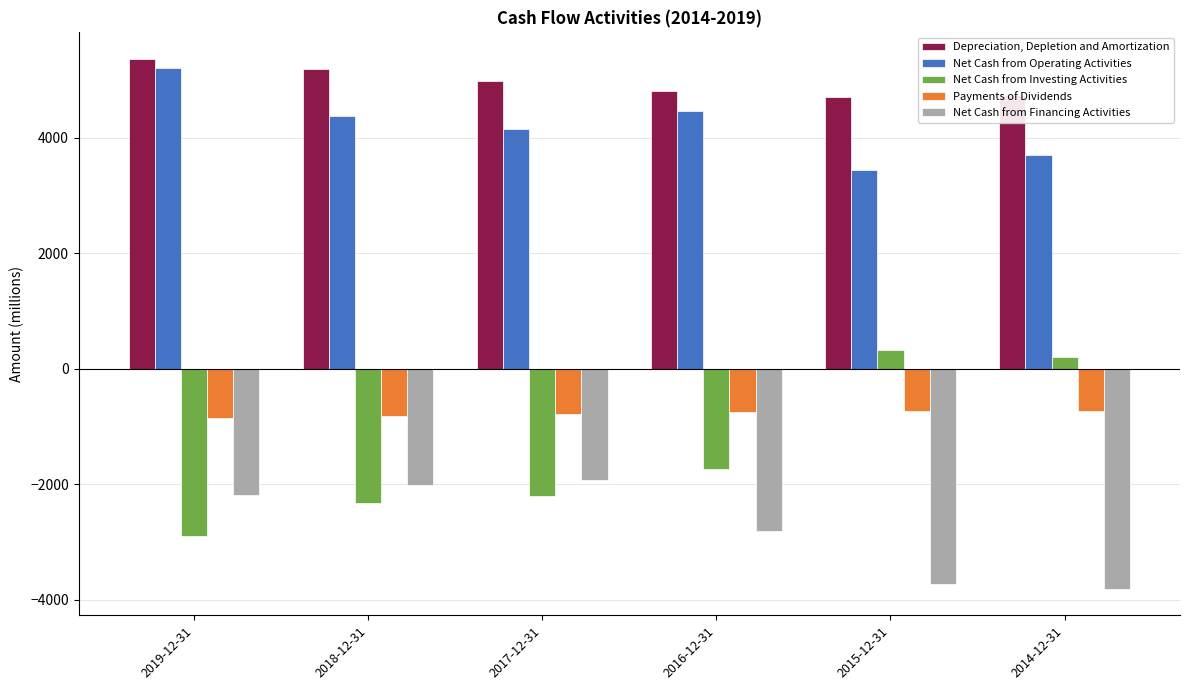

What is the difference between the second highest and minimum values in the Net Cash from Operating Activities series?

1035